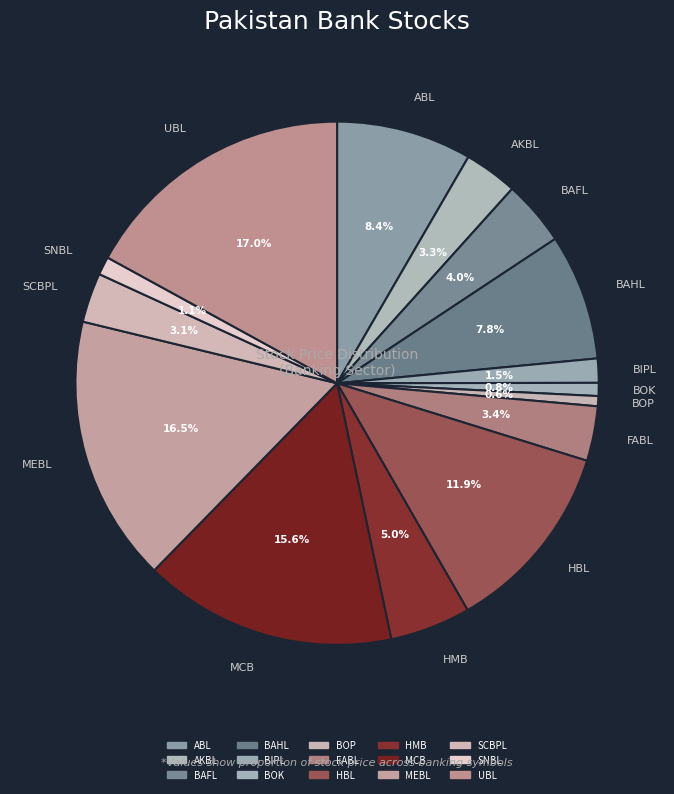

How many segments does this pie chart have?

15